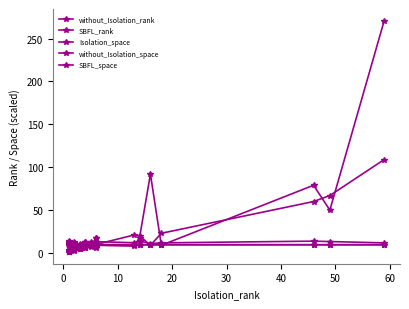

What is the maximum value for SBFL_space?

9.7